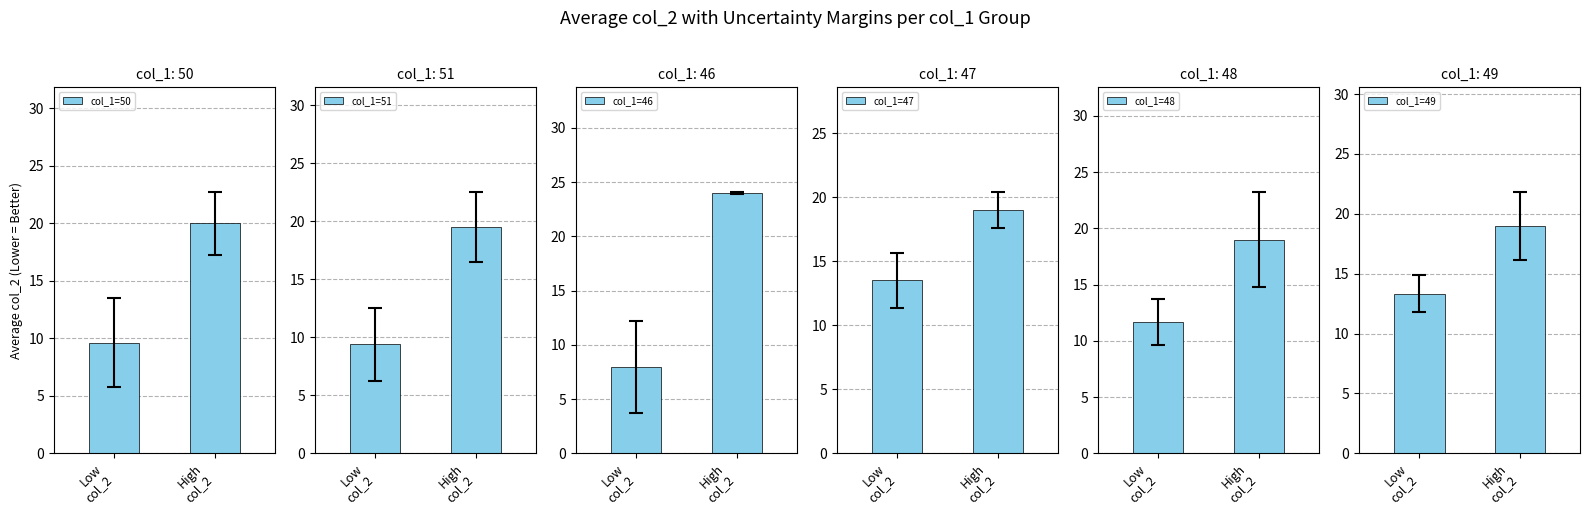

Reading left to right, extract all data points from this chart.

col_1=50: 9.6	20.0
col_1=51: 9.4	19.5
col_1=46: 8.0	24.0
col_1=47: 13.5	19.0
col_1=48: 11.7	19.0
col_1=49: 13.3	19.0